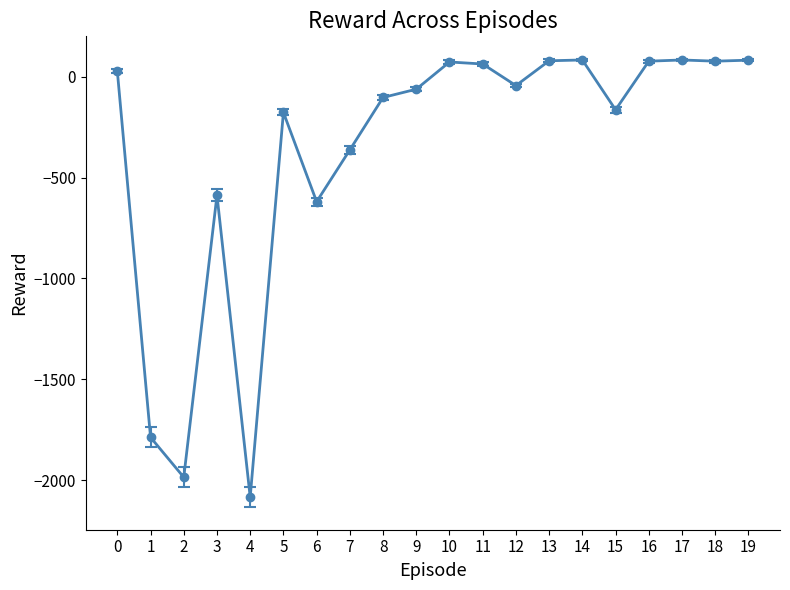

The value at 7 is -362. True or false?

True